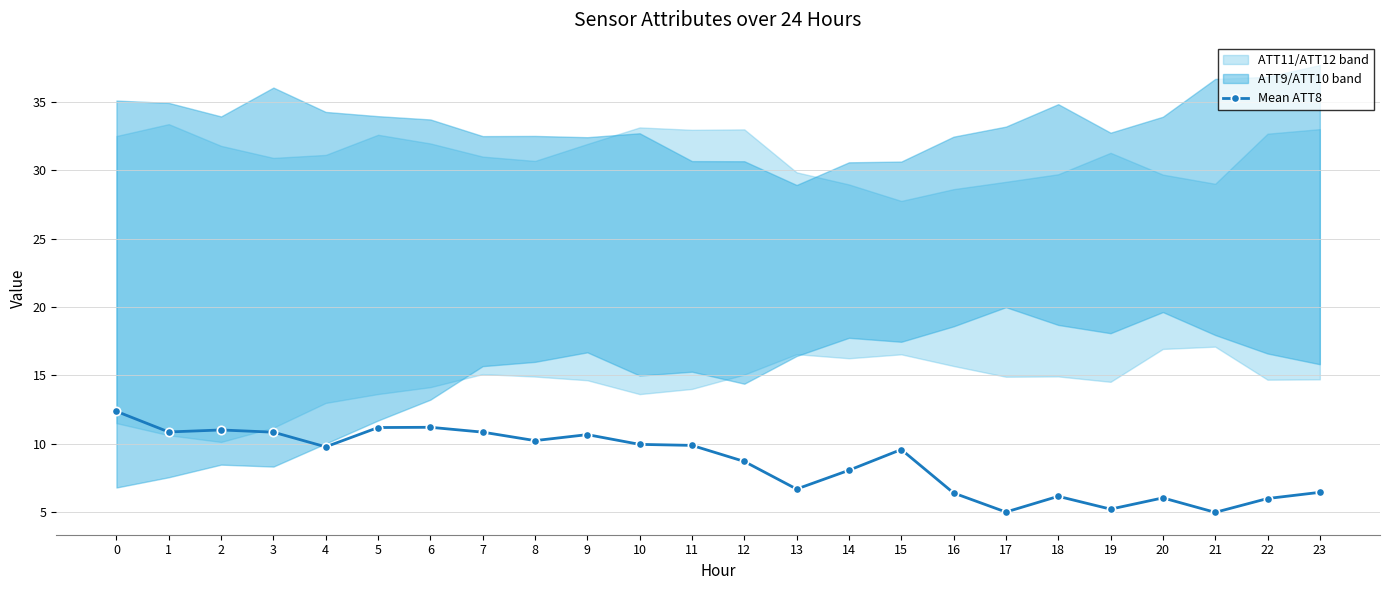

How many interior local valleys (lower than both neighbors) does the data have?

7